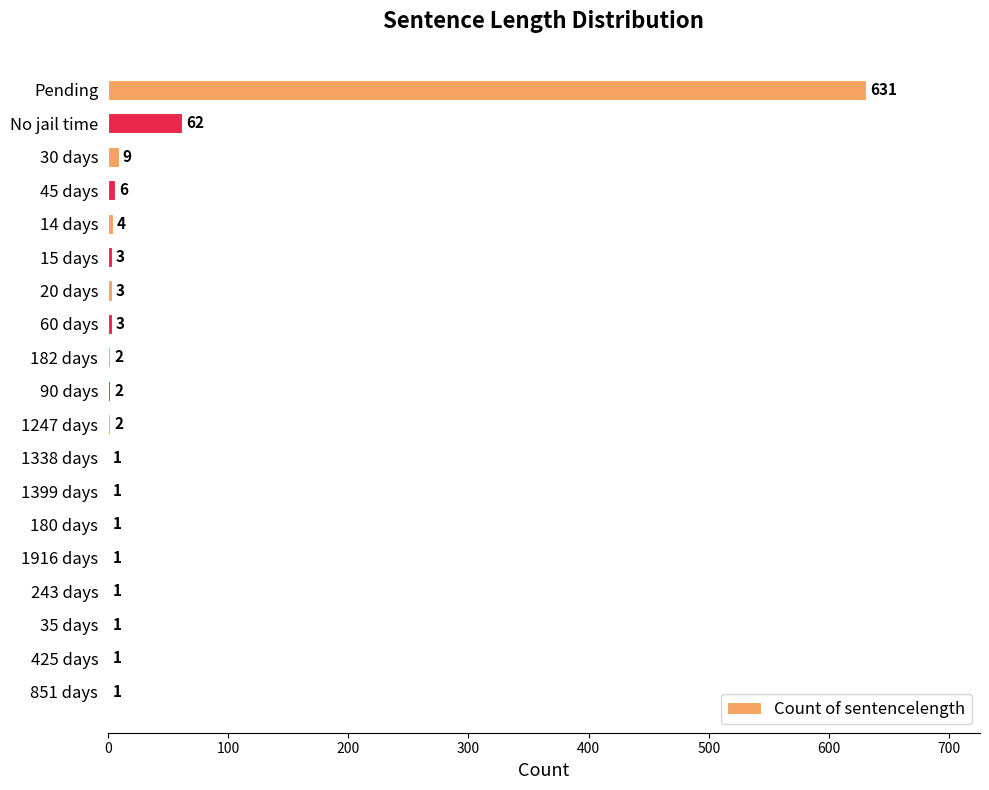

Reading top to bottom, list all the values displayed in this chart.

Pending=631	No jail time=62	30 days=9	45 days=6	14 days=4	15 days=3	20 days=3	60 days=3	182 days=2	90 days=2	1247 days=2	1338 days=1	1399 days=1	180 days=1	1916 days=1	243 days=1	35 days=1	425 days=1	851 days=1